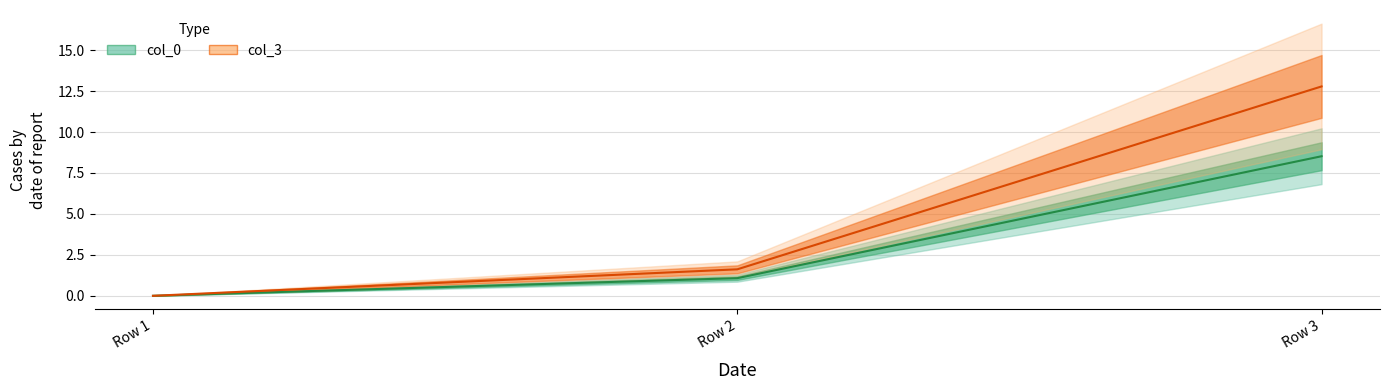

What is the average value of the col_3 series?

4.8